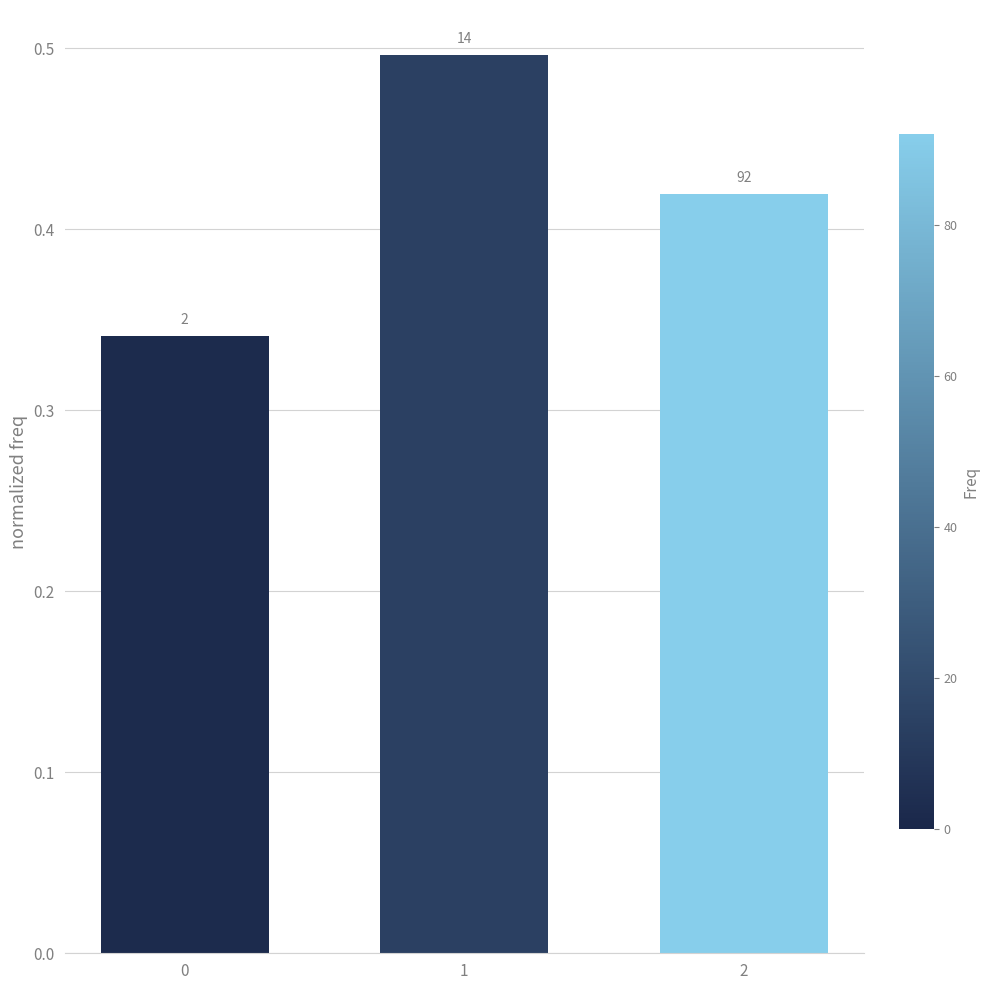

Are the bars horizontal?

No